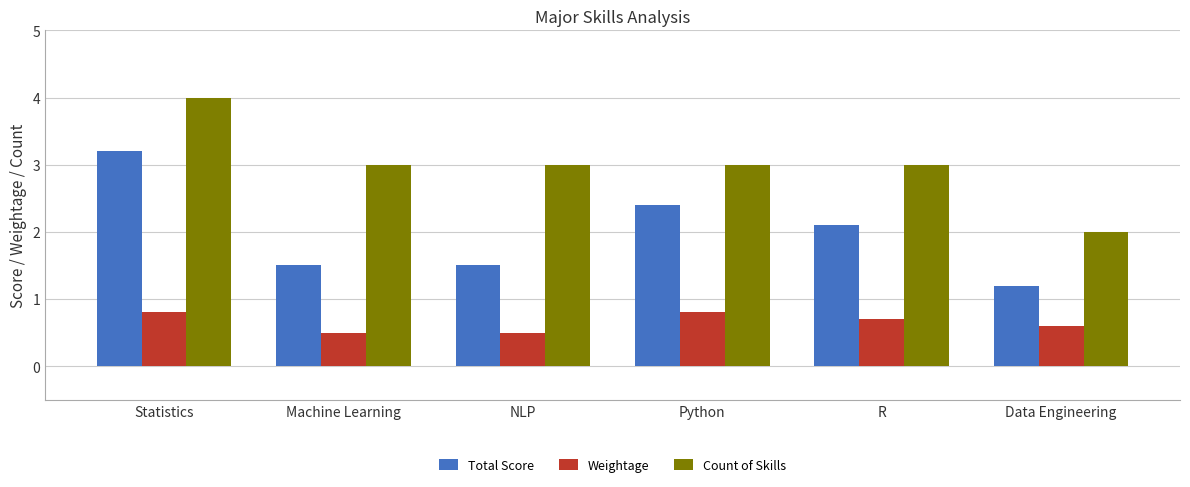

How many categories are shown in the chart?

6